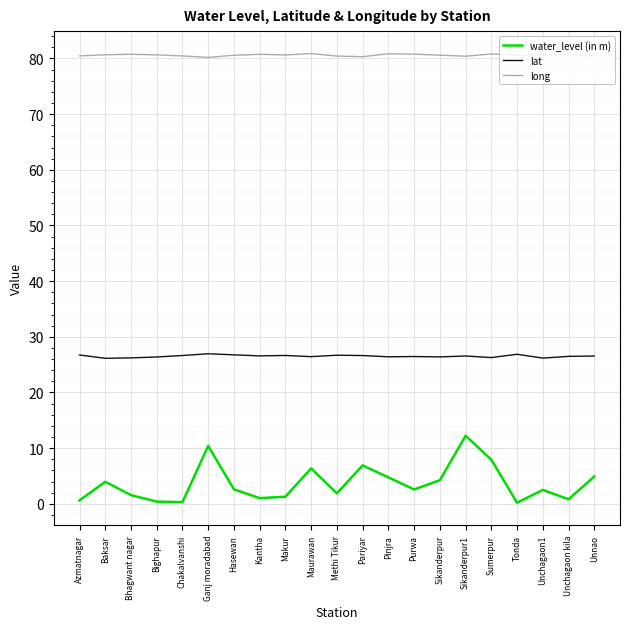

In lat, how many points are lower than both neighbors (excluding endpoints)?

7